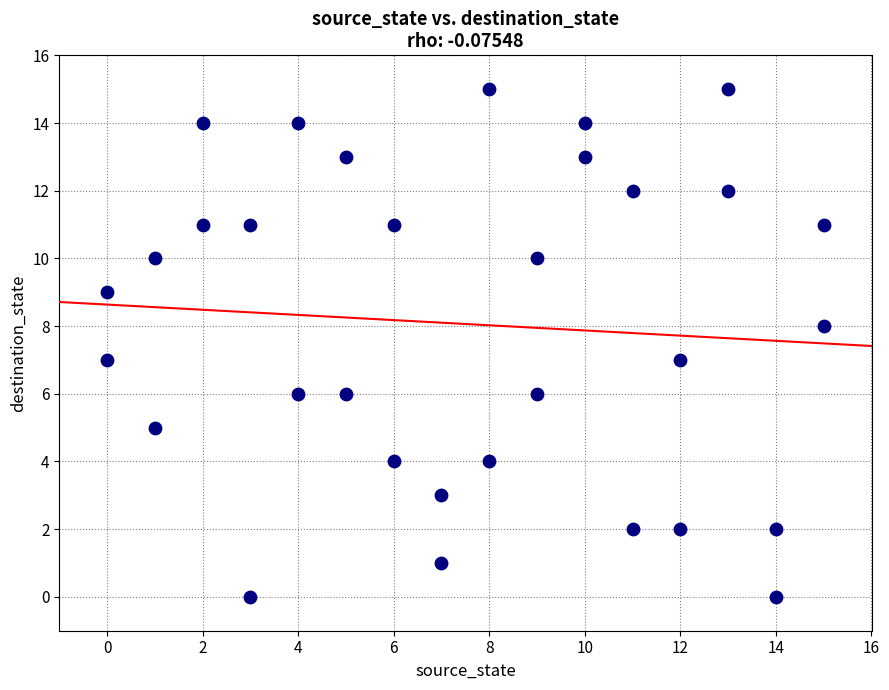

What is the range of X values (max minus min)?

15